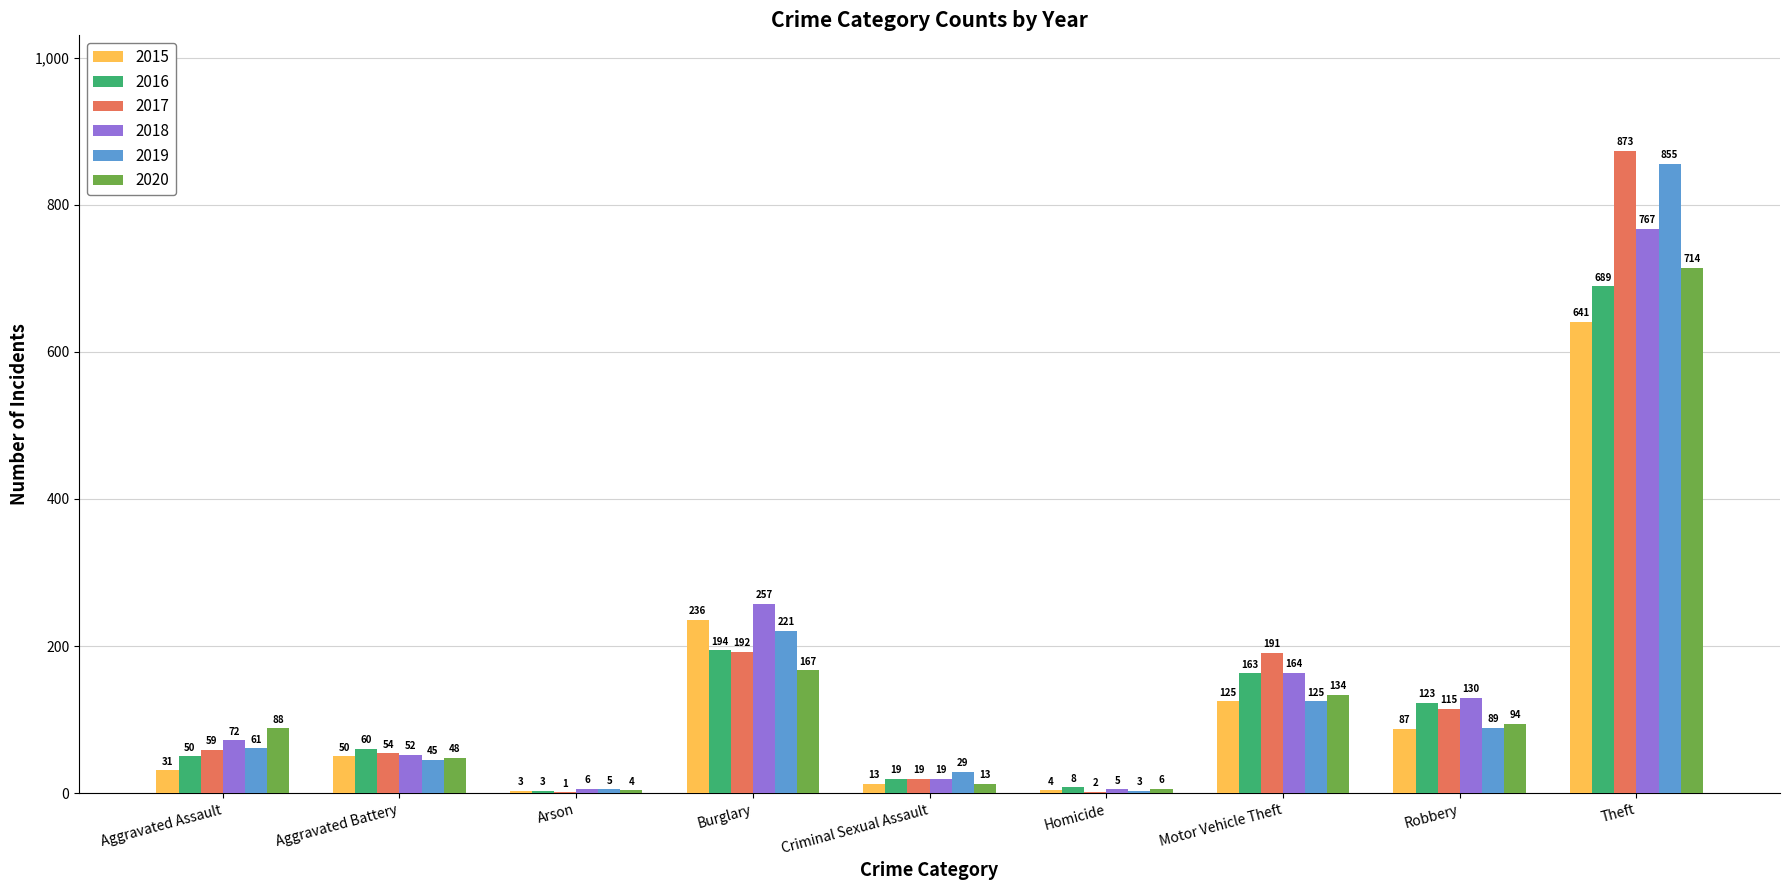

What is the sum of all 2018 values?

1472